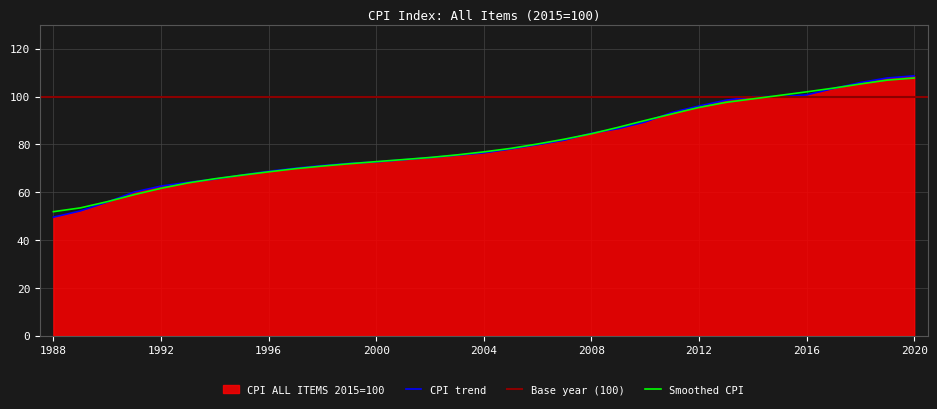

Reading right to left, what are all the values shown in this chart?

2020=108.7	2019=107.8	2018=105.9	2017=103.4	2016=100.7	2015=100.0	2014=100.0	2013=98.5	2012=96.1	2011=93.4	2010=89.4	2009=86.6	2008=84.7	2007=81.8	2006=79.9	2005=78.1	2004=76.5	2003=75.5	2002=74.5	2001=73.6	2000=72.7	1999=72.1	1998=71.2	1997=70.1	1996=68.8	1995=67.2	1994=65.5	1993=64.2	1992=62.6	1991=60.1	1990=55.9	1989=52.2	1988=49.6